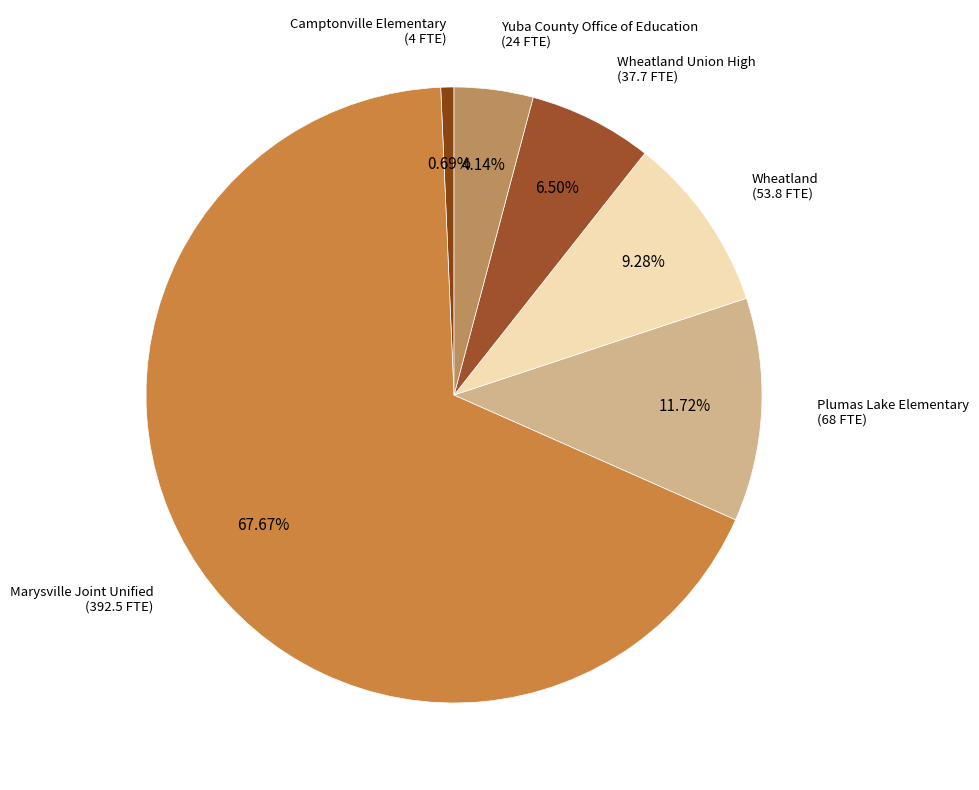

Count the number of slices in the pie.

6